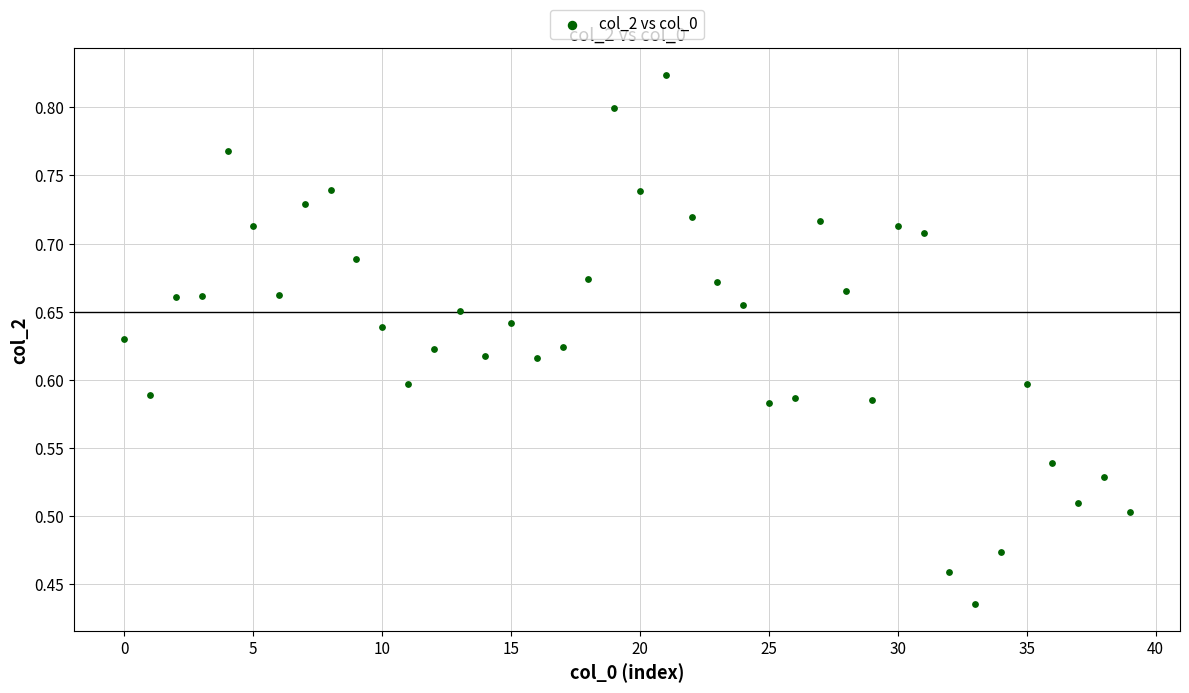

Count the number of points in this scatter plot.

40